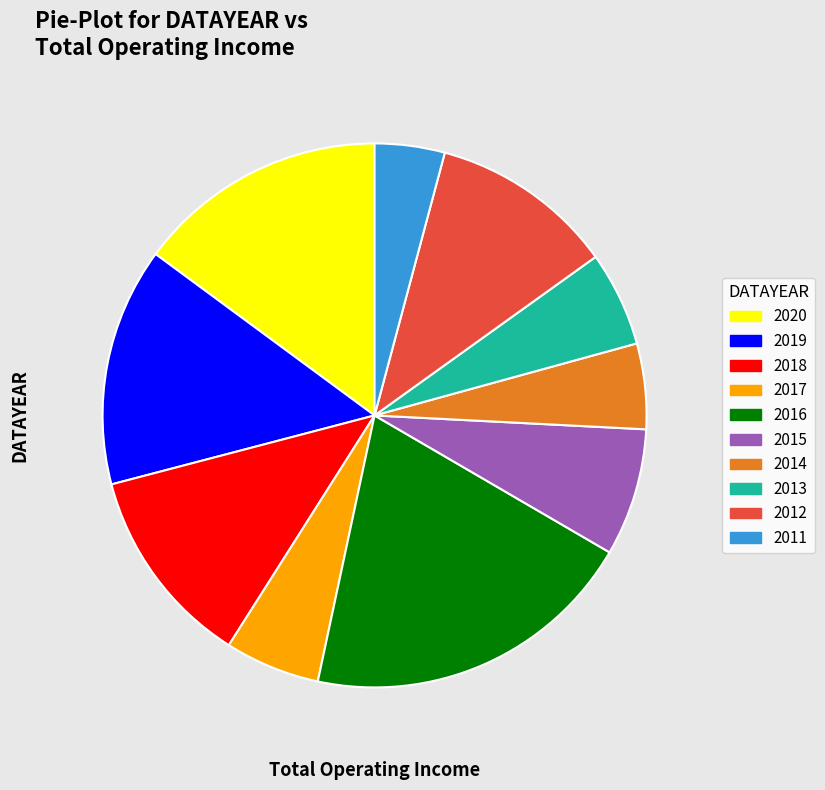

How many segments does this pie chart have?

10